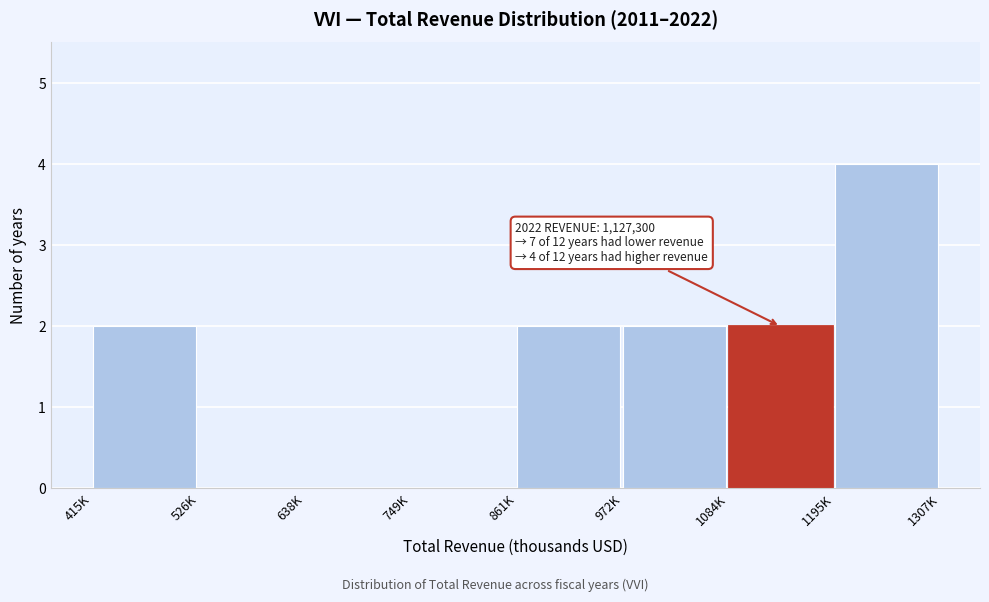

Reading left to right, what are all the values shown in this chart?

415K=2	526K=0	638K=0	749K=0	861K=2	972K=2	1084K=2	1195K=4